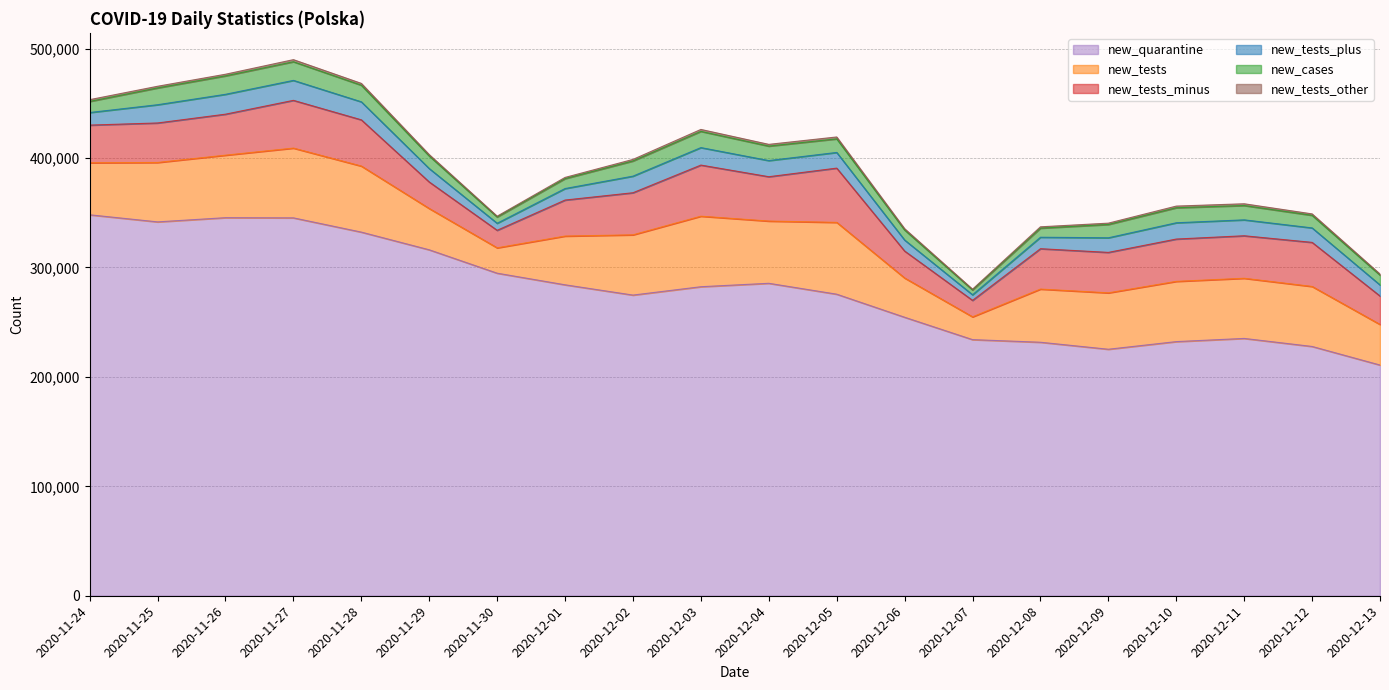

Where is the first local maximum for new_tests?

2020-11-27